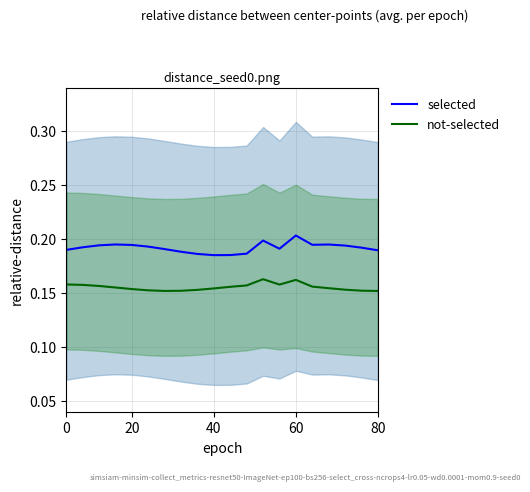

How many interior local peaks does the not-selected series have?

2